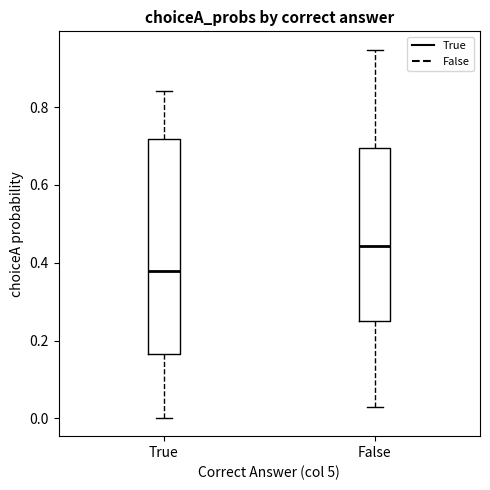

Reading left to right, transcribe this box plot: for each box, give where its median line is, the range the box spans, and where its two whiskers end, as read against the y-axis. The values are not printed on the chart, so give them approximately, as read against the axis.

True: median 0.38, box 0.16 to 0.72, whiskers 0.00 to 0.84
False: median 0.44, box 0.26 to 0.70, whiskers 0.02 to 0.94